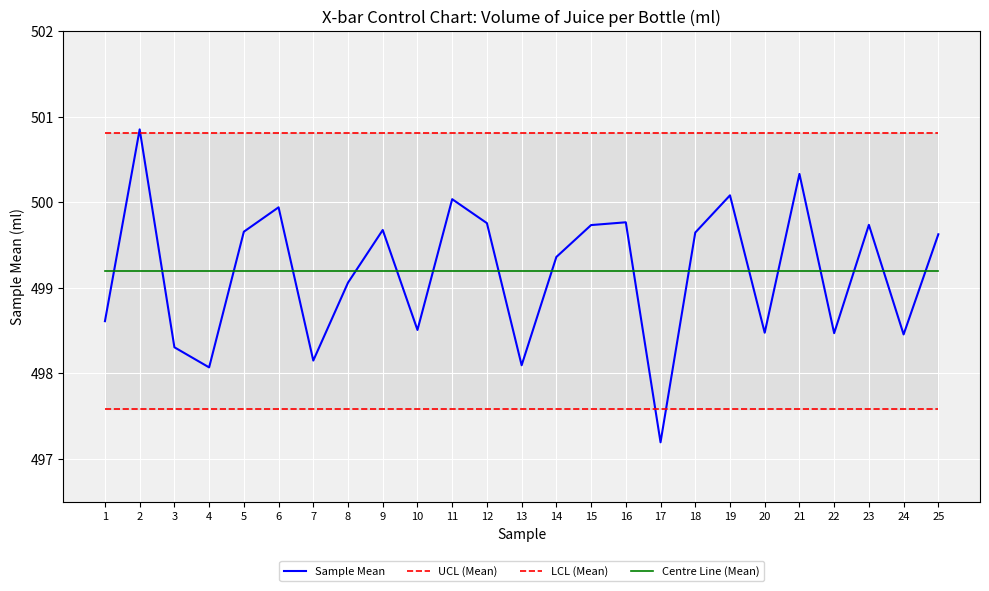

List the labels in order of Sample Mean value, largest first.

2, 21, 19, 11, 6, 16, 12, 23, 15, 9, 5, 18, 25, 14, 8, 1, 10, 20, 22, 24, 3, 7, 13, 4, 17